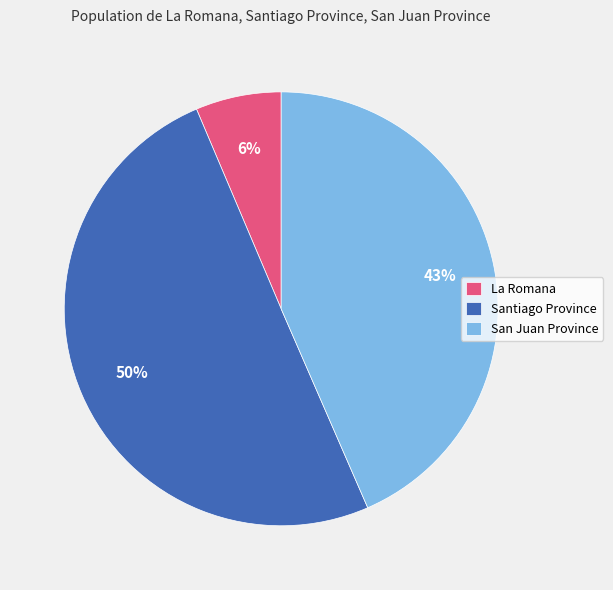

What is the largest slice in the pie chart?

Santiago Province